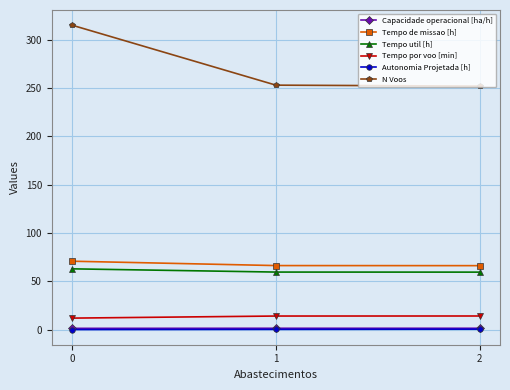

Does the chart display data point markers on the line(s)?

Yes